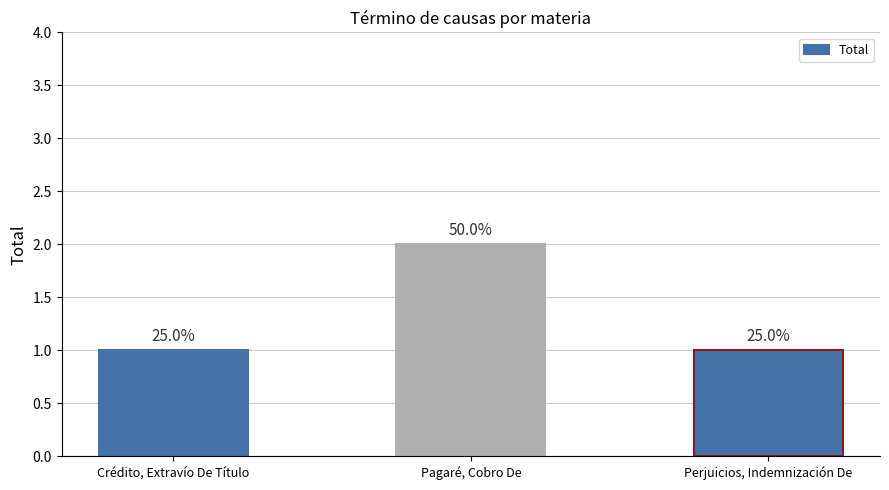

What is the average value?

1